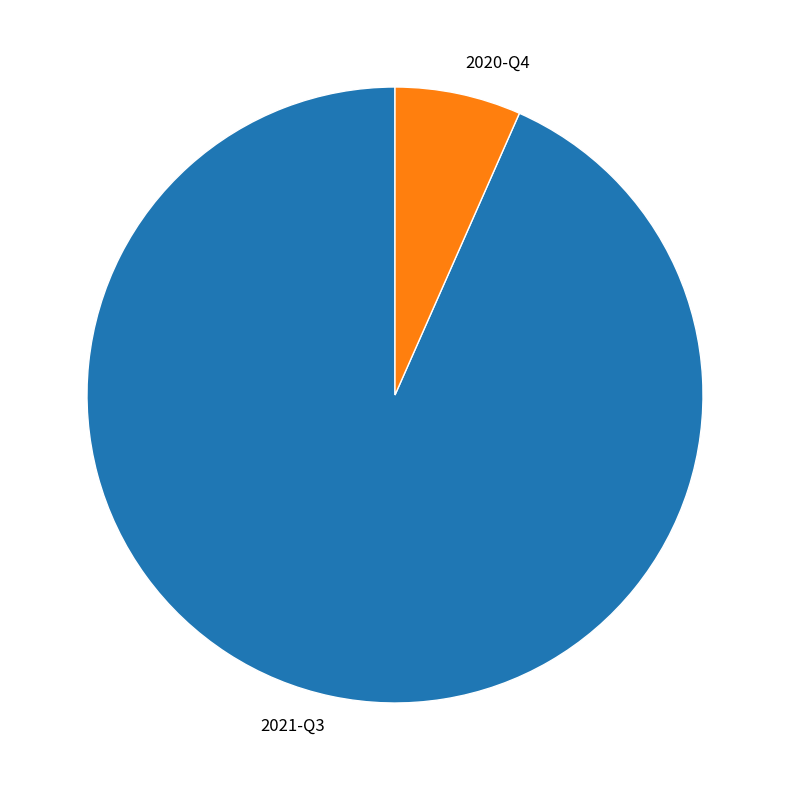

How many slices are in this pie chart?

2